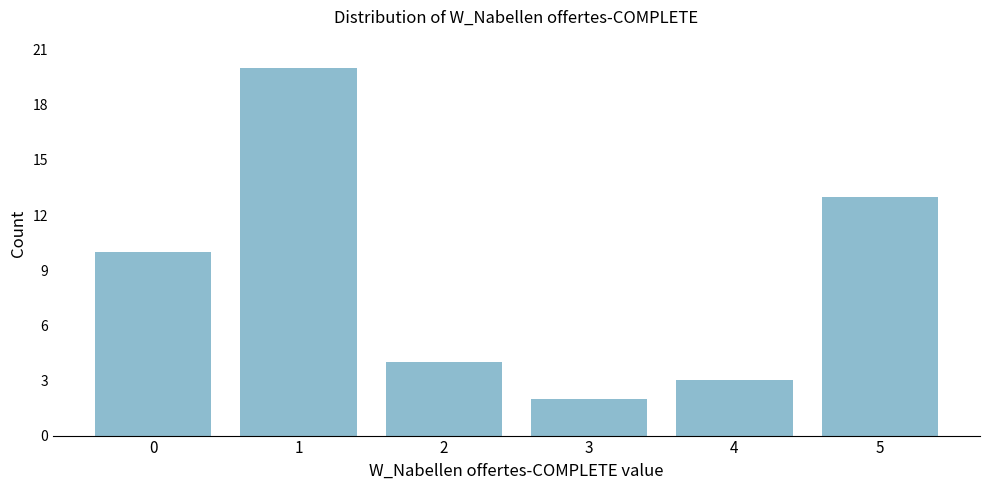

How tall is the bar that spans 3.5 to 4.5 on the x-axis? The values are not printed on the chart, so give them approximately, as read against the axis.

3